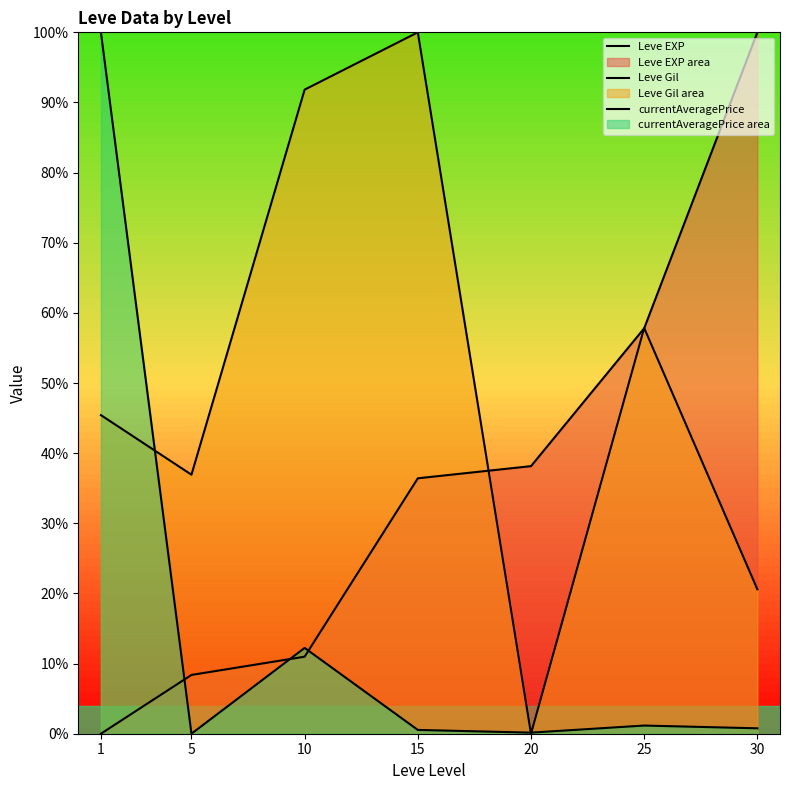

How many lines are shown in the chart?

3